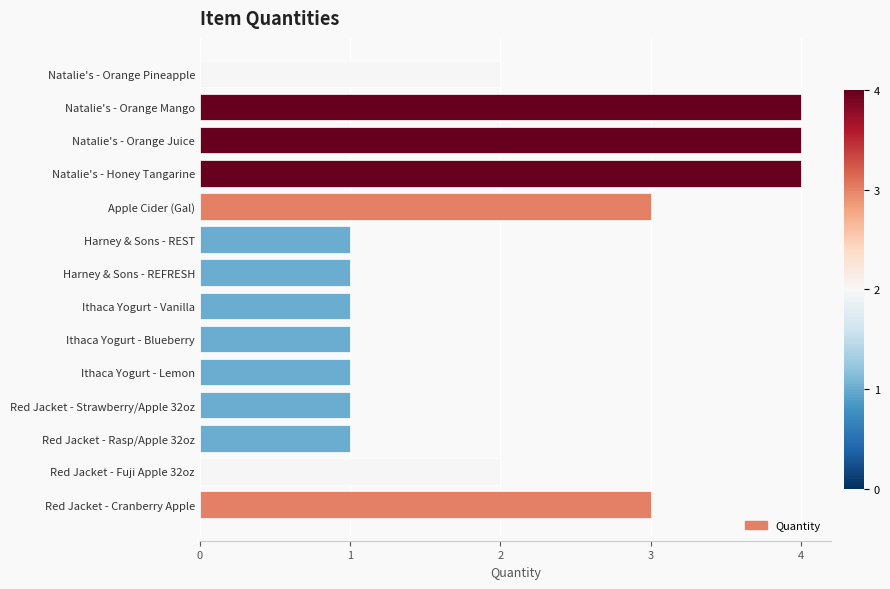

True or false: the data shows 1 at Apple Cider (Gal).

False